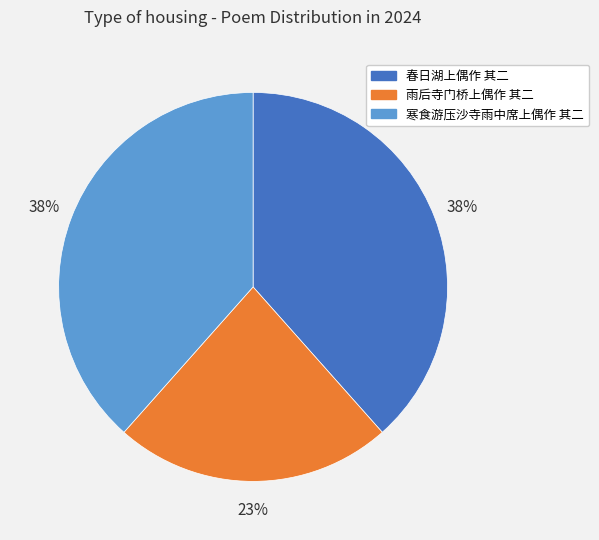

What is the ratio of the value at 春日湖上偶作 其二 to the value at 雨后寺门桥上偶作 其二?

1.7